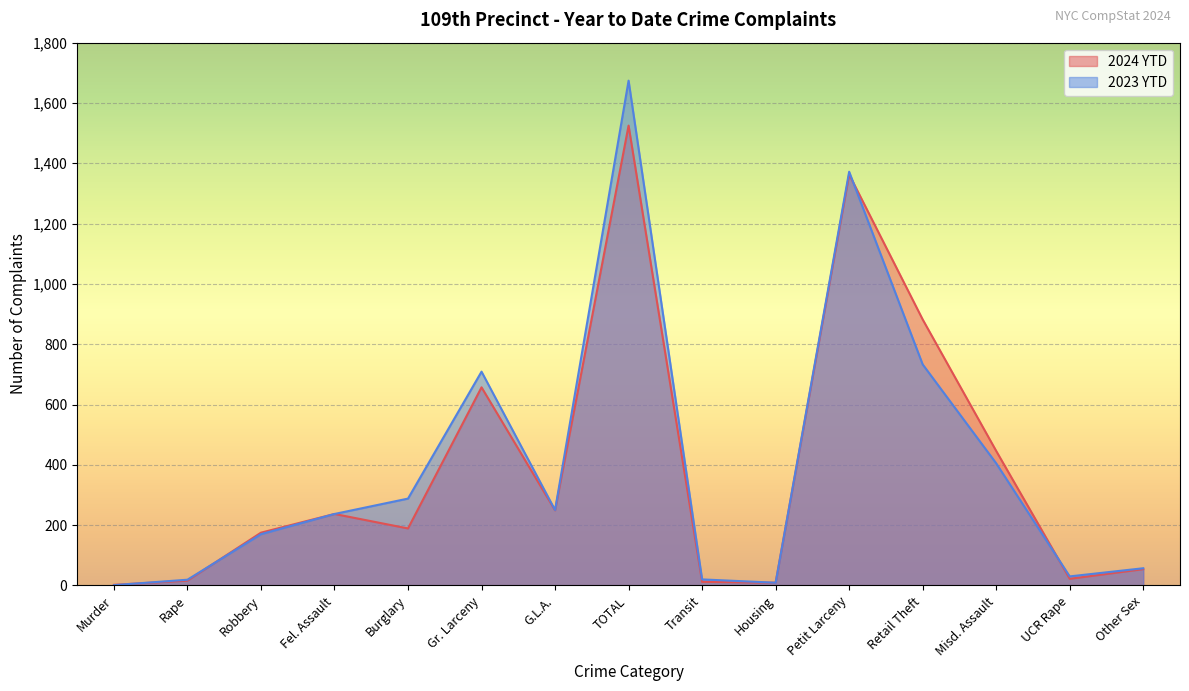

List the labels in order of 2023 YTD value, smallest first.

Murder, Housing, Rape, Transit, UCR Rape, Other Sex, Robbery, Fel. Assault, G.L.A., Burglary, Misd. Assault, Gr. Larceny, Retail Theft, Petit Larceny, TOTAL